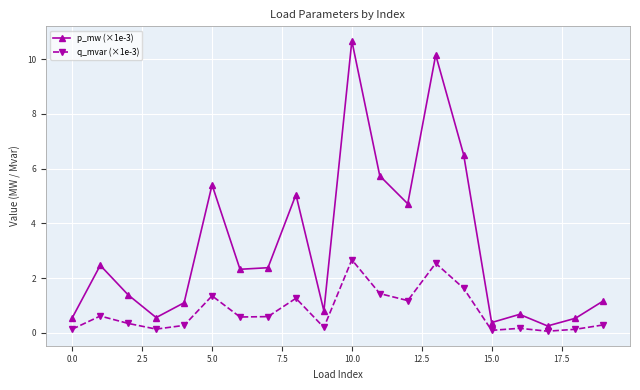

How many data points in p_mw (×1e-3) are less than 2?

10